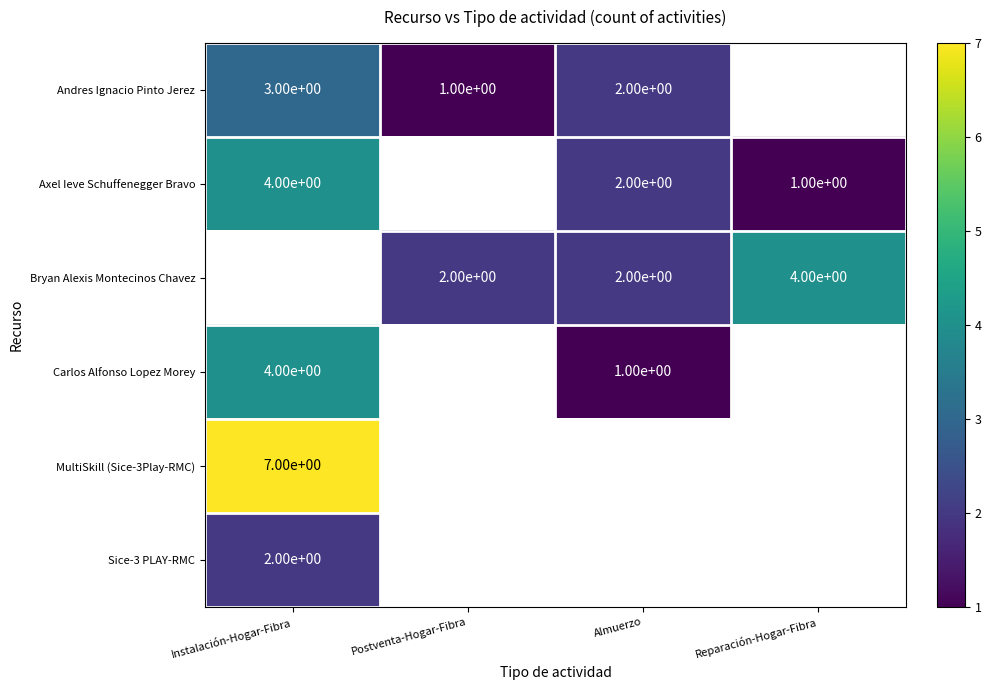

At how many categories does at least one series exceed 5?

1